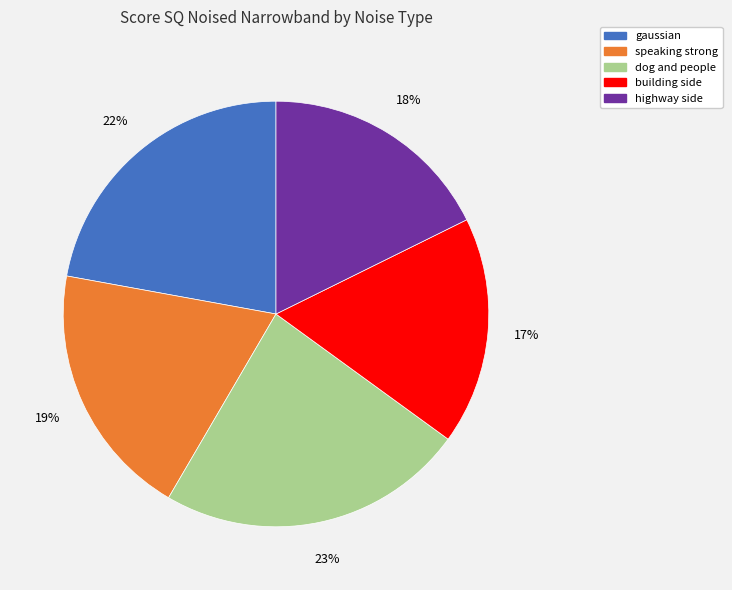

To the nearest percent, what percentage of the pie is building side?

17%